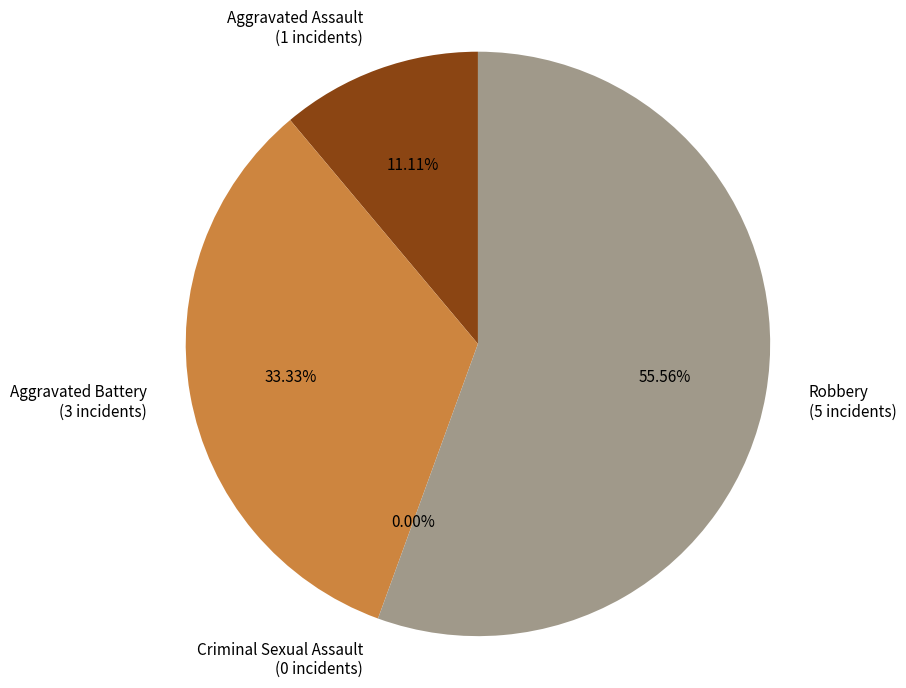

Count the number of slices in the pie.

4